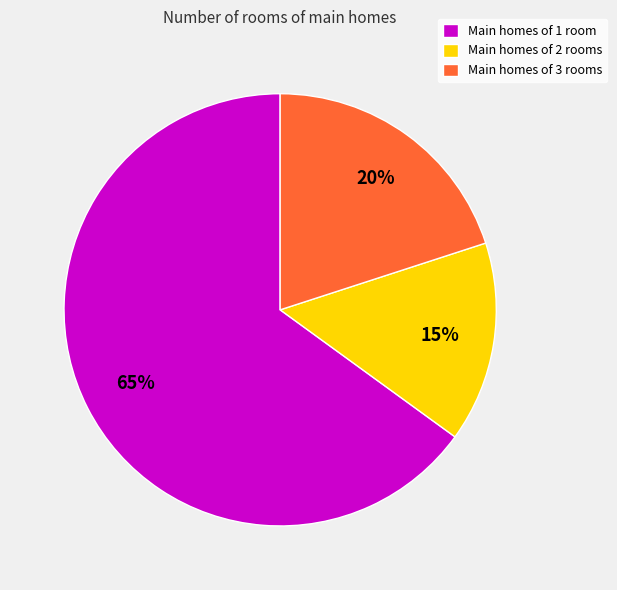

Is the sum of Main homes of 1 room and Main homes of 3 rooms greater than half?

Yes